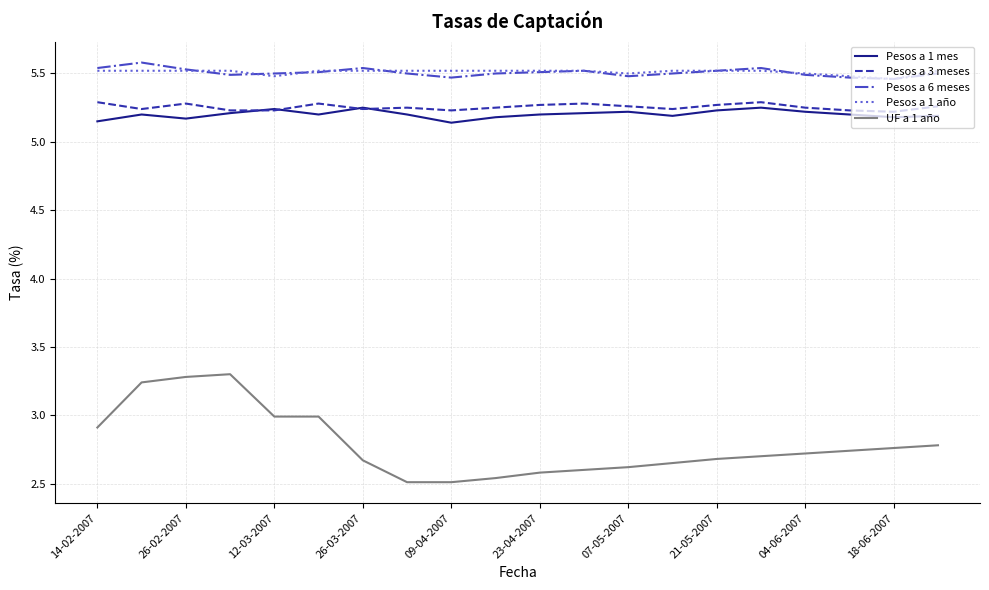

Which series has the largest range (max minus min)?

UF a 1 año